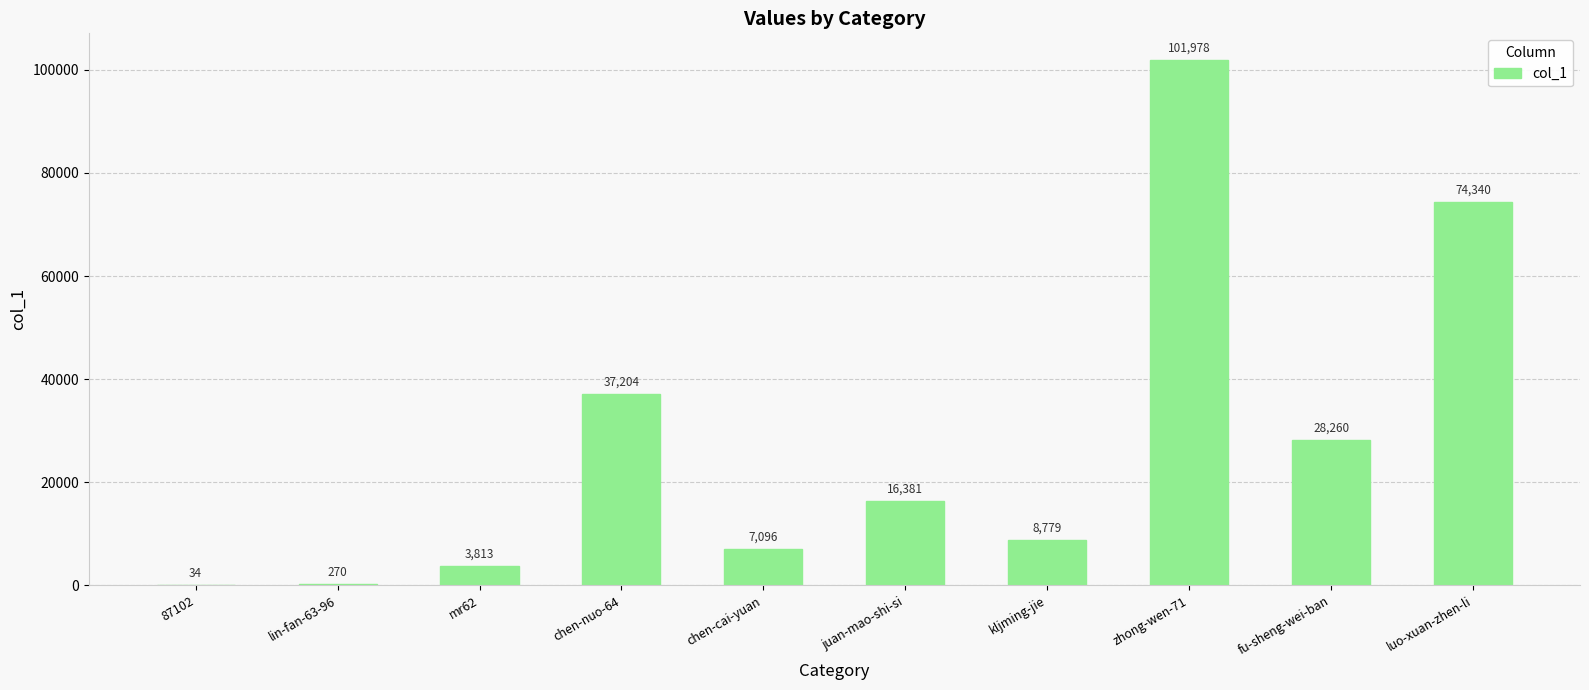

Is it true that the value at juan-mao-shi-si is 16381?

True